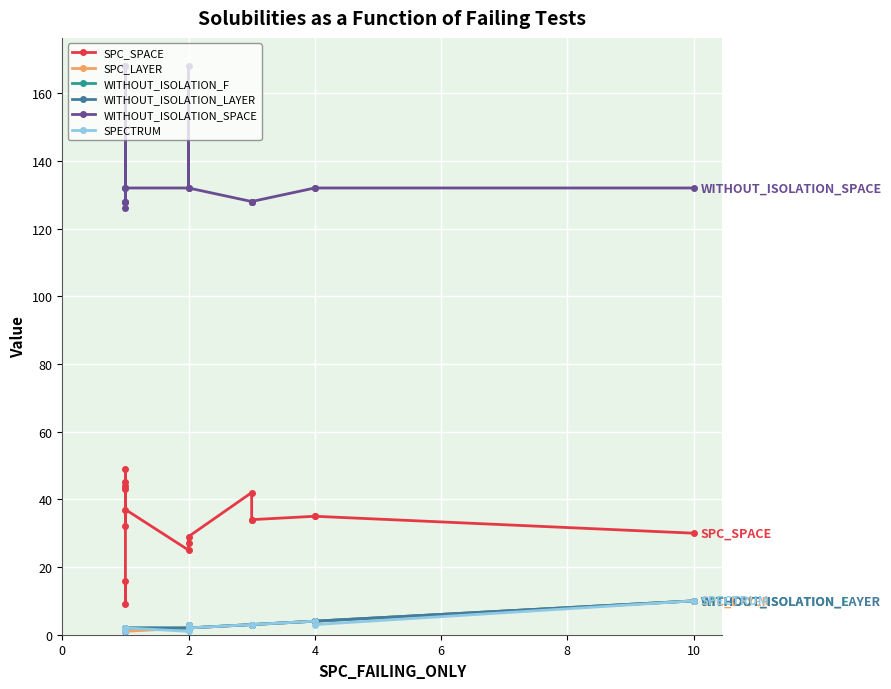

What is the greatest value displayed?

168